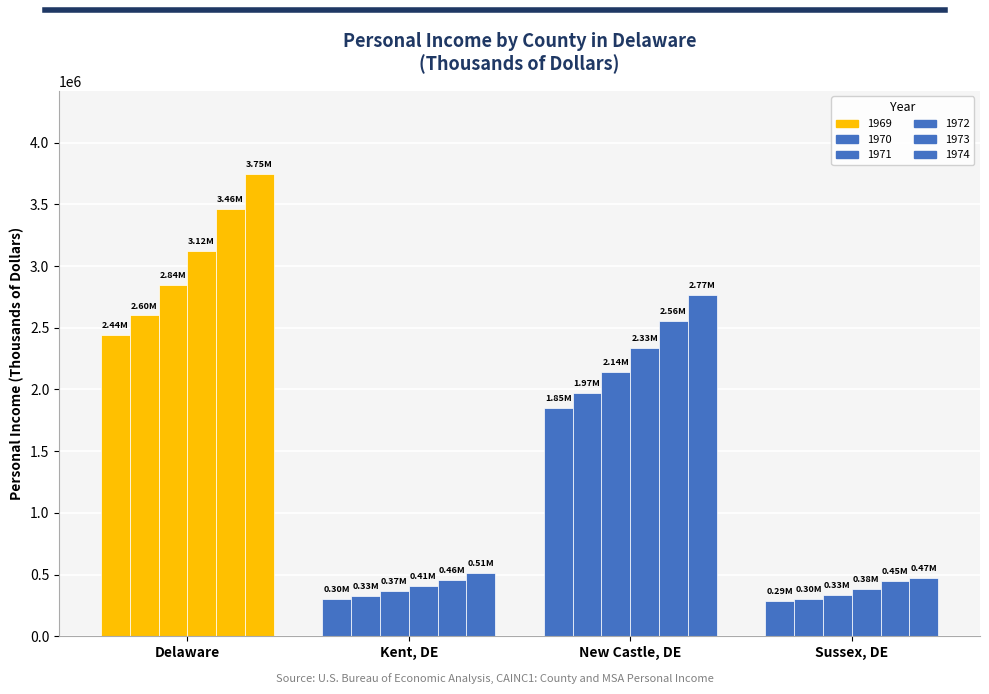

True or false: 1971 has a value of 112195 at Kent, DE.

False